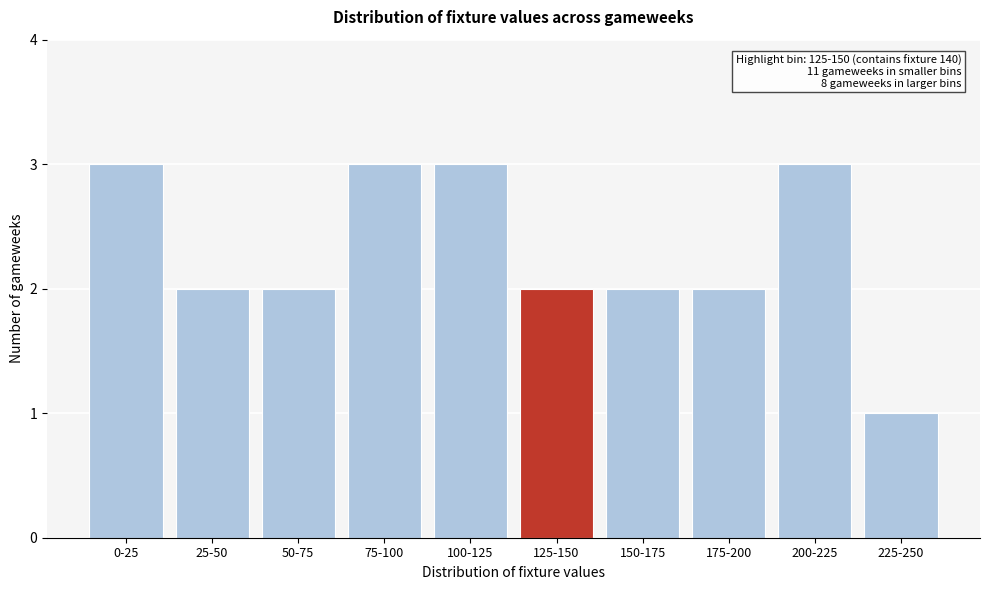

Reading right to left, list all the values displayed in this chart.

225-250=1	200-225=3	175-200=2	150-175=2	125-150=2	100-125=3	75-100=3	50-75=2	25-50=2	0-25=3